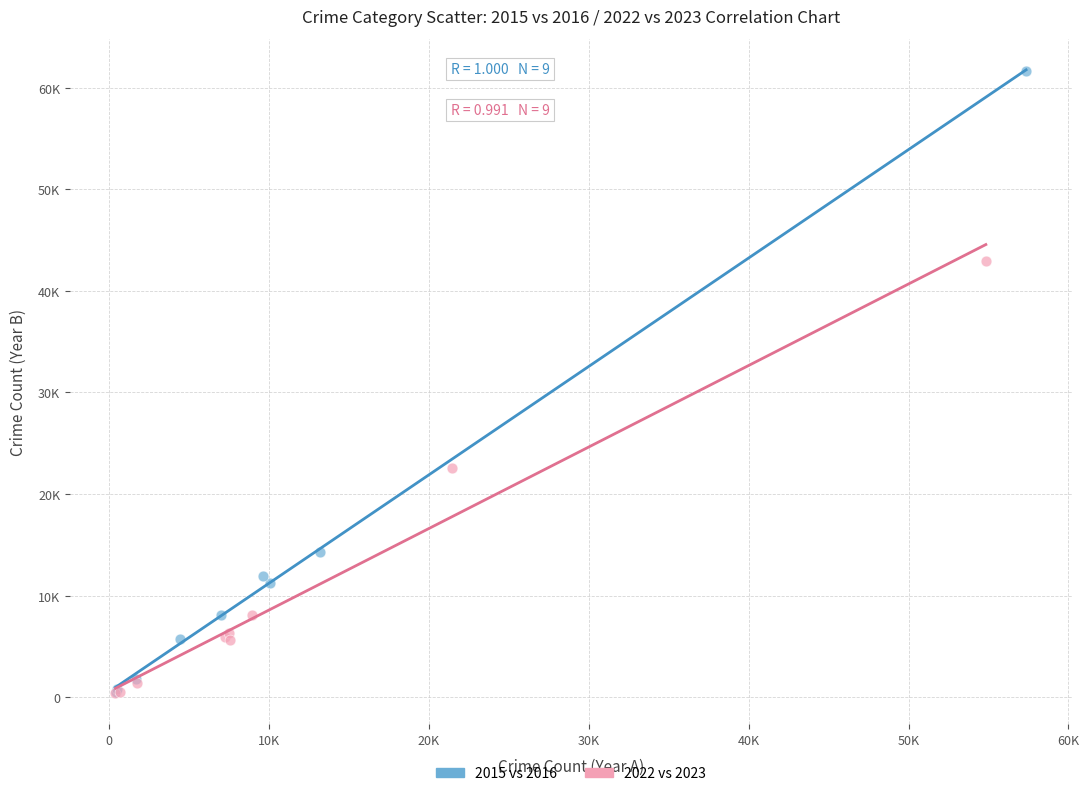

What are all the series names shown in the legend?

2015 vs 2016, 2022 vs 2023